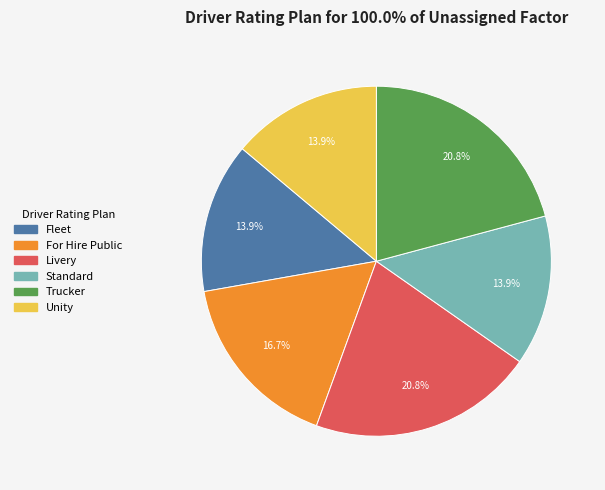

Is there a majority slice in this chart?

No